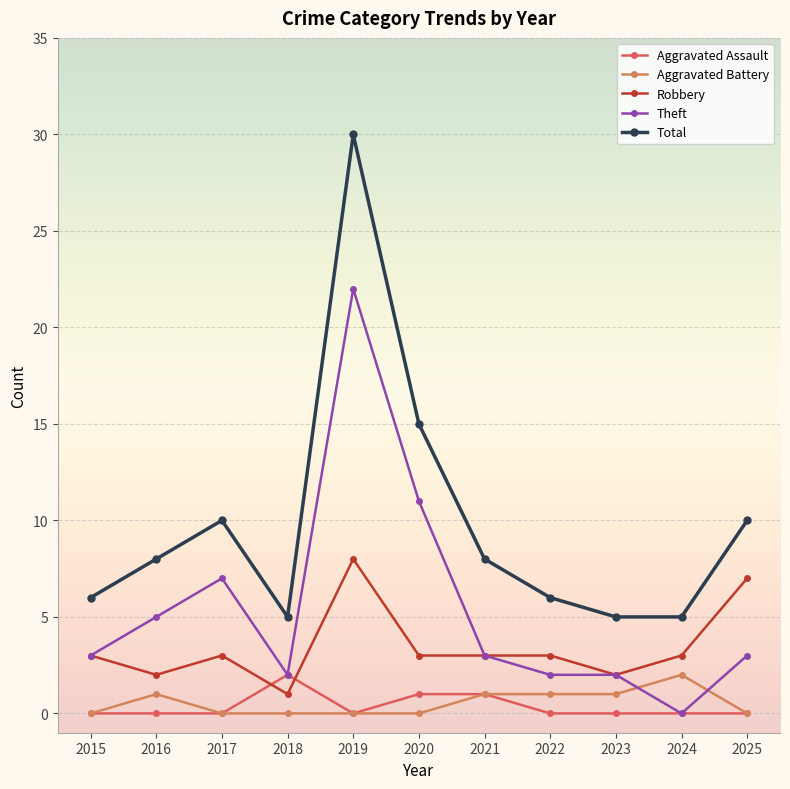

What is the difference between the maximum and minimum values in the Total series?

25